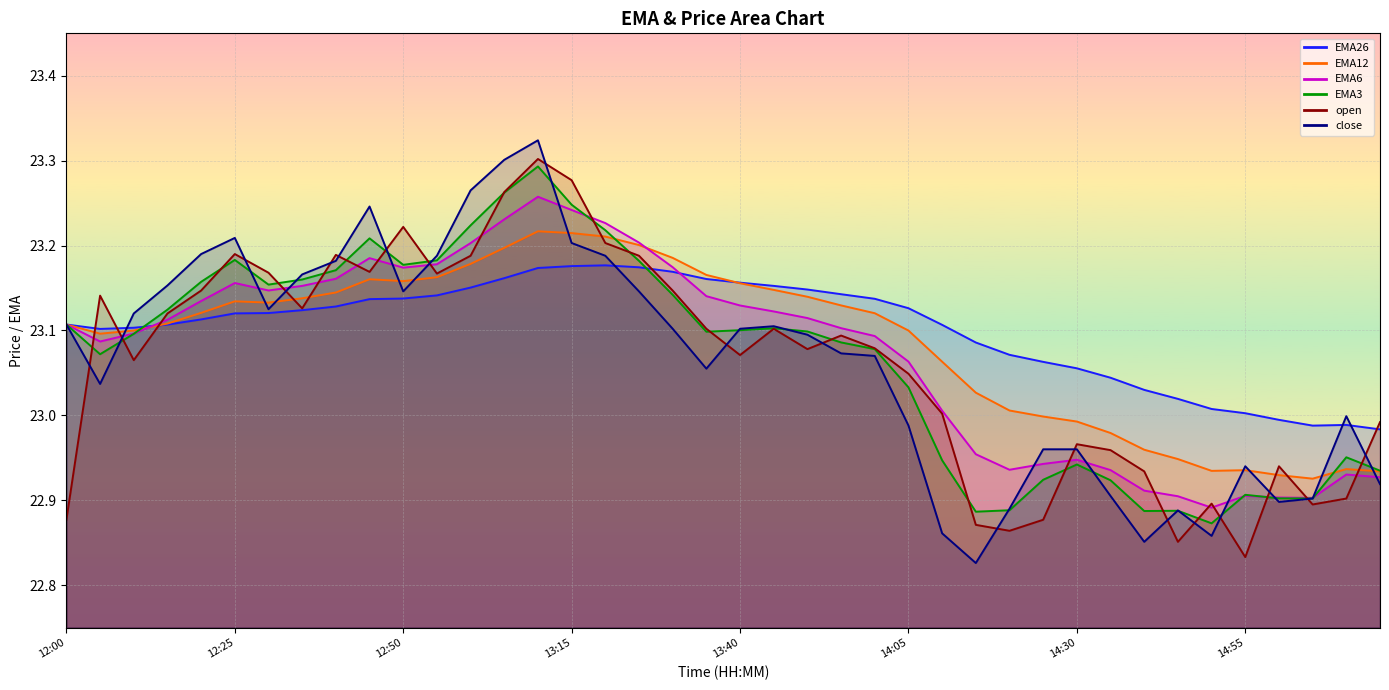

Reading left to right, list all the values displayed in this chart.

EMA26: 12:00=23.1	12:05=23.1	12:10=23.1	12:15=23.1	12:20=23.1	12:25=23.1	12:30=23.1	12:35=23.1	12:40=23.1	12:45=23.1	12:50=23.1	12:55=23.1	13:00=23.2	13:05=23.2	13:10=23.2	13:15=23.2	13:20=23.2	13:25=23.2	13:30=23.2	13:35=23.2	13:40=23.2	13:45=23.2	13:50=23.1	13:55=23.1	14:00=23.1	14:05=23.1	14:10=23.1	14:15=23.1	14:20=23.1	14:25=23.1	14:30=23.1	14:35=23.0	14:40=23.0	14:45=23.0	14:50=23.0	14:55=23.0	15:00=23.0	15:05=23.0	15:10=23.0	15:15=23.0
EMA12: 12:00=23.1	12:05=23.1	12:10=23.1	12:15=23.1	12:20=23.1	12:25=23.1	12:30=23.1	12:35=23.1	12:40=23.1	12:45=23.2	12:50=23.2	12:55=23.2	13:00=23.2	13:05=23.2	13:10=23.2	13:15=23.2	13:20=23.2	13:25=23.2	13:30=23.2	13:35=23.2	13:40=23.2	13:45=23.1	13:50=23.1	13:55=23.1	14:00=23.1	14:05=23.1	14:10=23.1	14:15=23.0	14:20=23.0	14:25=23.0	14:30=23.0	14:35=23.0	14:40=23.0	14:45=22.9	14:50=22.9	14:55=22.9	15:00=22.9	15:05=22.9	15:10=22.9	15:15=22.9
EMA6: 12:00=23.1	12:05=23.1	12:10=23.1	12:15=23.1	12:20=23.1	12:25=23.2	12:30=23.1	12:35=23.2	12:40=23.2	12:45=23.2	12:50=23.2	12:55=23.2	13:00=23.2	13:05=23.2	13:10=23.3	13:15=23.2	13:20=23.2	13:25=23.2	13:30=23.2	13:35=23.1	13:40=23.1	13:45=23.1	13:50=23.1	13:55=23.1	14:00=23.1	14:05=23.1	14:10=23.0	14:15=23.0	14:20=22.9	14:25=22.9	14:30=22.9	14:35=22.9	14:40=22.9	14:45=22.9	14:50=22.9	14:55=22.9	15:00=22.9	15:05=22.9	15:10=22.9	15:15=22.9
EMA3: 12:00=23.1	12:05=23.1	12:10=23.1	12:15=23.1	12:20=23.2	12:25=23.2	12:30=23.2	12:35=23.2	12:40=23.2	12:45=23.2	12:50=23.2	12:55=23.2	13:00=23.2	13:05=23.3	13:10=23.3	13:15=23.2	13:20=23.2	13:25=23.2	13:30=23.1	13:35=23.1	13:40=23.1	13:45=23.1	13:50=23.1	13:55=23.1	14:00=23.1	14:05=23.0	14:10=22.9	14:15=22.9	14:20=22.9	14:25=22.9	14:30=22.9	14:35=22.9	14:40=22.9	14:45=22.9	14:50=22.9	14:55=22.9	15:00=22.9	15:05=22.9	15:10=23.0	15:15=22.9
open: 12:00=22.9	12:05=23.1	12:10=23.1	12:15=23.1	12:20=23.1	12:25=23.2	12:30=23.2	12:35=23.1	12:40=23.2	12:45=23.2	12:50=23.2	12:55=23.2	13:00=23.2	13:05=23.3	13:10=23.3	13:15=23.3	13:20=23.2	13:25=23.2	13:30=23.1	13:35=23.1	13:40=23.1	13:45=23.1	13:50=23.1	13:55=23.1	14:00=23.1	14:05=23.0	14:10=23.0	14:15=22.9	14:20=22.9	14:25=22.9	14:30=23.0	14:35=23.0	14:40=22.9	14:45=22.9	14:50=22.9	14:55=22.8	15:00=22.9	15:05=22.9	15:10=22.9	15:15=23.0
close: 12:00=23.1	12:05=23.0	12:10=23.1	12:15=23.2	12:20=23.2	12:25=23.2	12:30=23.1	12:35=23.2	12:40=23.2	12:45=23.2	12:50=23.1	12:55=23.2	13:00=23.3	13:05=23.3	13:10=23.3	13:15=23.2	13:20=23.2	13:25=23.1	13:30=23.1	13:35=23.1	13:40=23.1	13:45=23.1	13:50=23.1	13:55=23.1	14:00=23.1	14:05=23.0	14:10=22.9	14:15=22.8	14:20=22.9	14:25=23.0	14:30=23.0	14:35=22.9	14:40=22.9	14:45=22.9	14:50=22.9	14:55=22.9	15:00=22.9	15:05=22.9	15:10=23.0	15:15=22.9